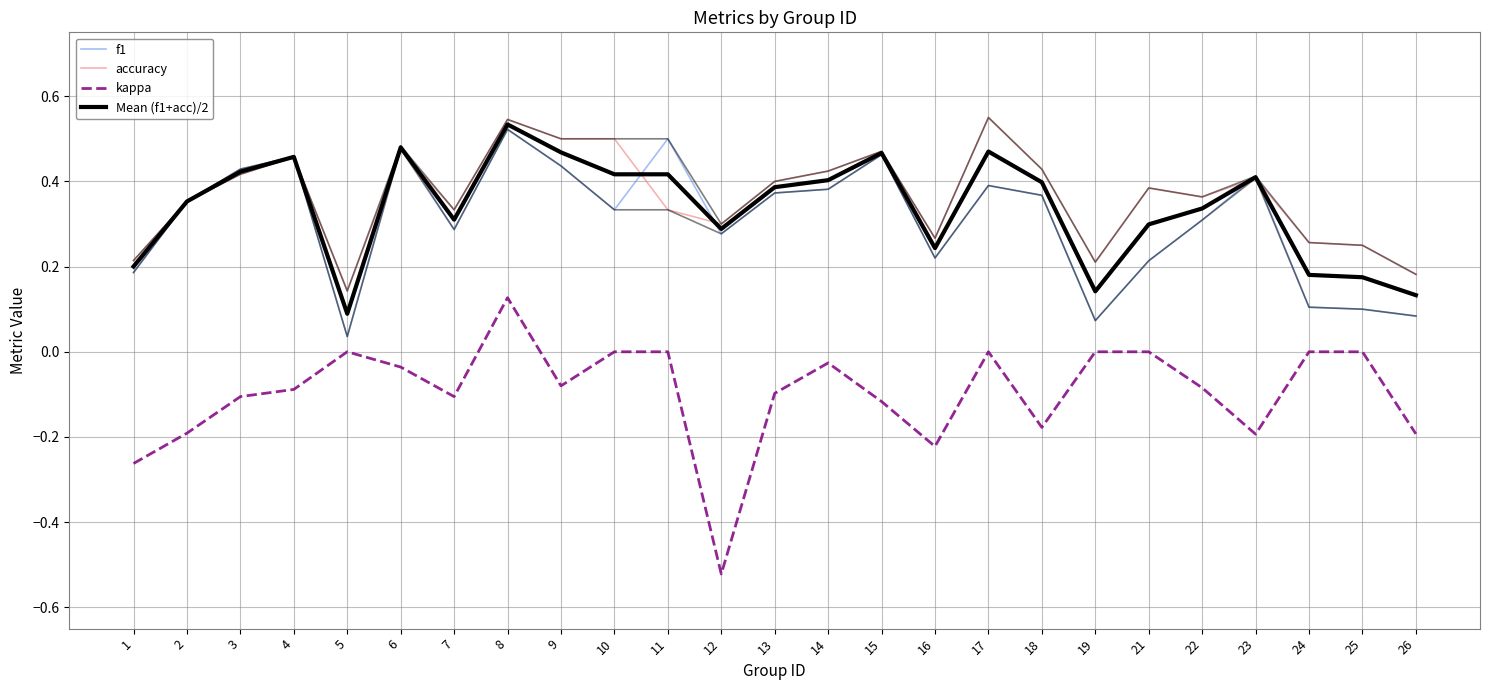

Reading left to right, transcribe all the data shown in this chart.

f1: 1=0.2	2=0.4	3=0.4	4=0.5	5=0.0	6=0.5	7=0.3	8=0.5	9=0.4	10=0.3	11=0.5	12=0.3	13=0.4	14=0.4	15=0.5	16=0.2	17=0.4	18=0.4	19=0.1	21=0.2	22=0.3	23=0.4	24=0.1	25=0.1	26=0.1
accuracy: 1=0.2	2=0.4	3=0.4	4=0.5	5=0.1	6=0.5	7=0.3	8=0.5	9=0.5	10=0.5	11=0.3	12=0.3	13=0.4	14=0.4	15=0.5	16=0.3	17=0.6	18=0.4	19=0.2	21=0.4	22=0.4	23=0.4	24=0.3	25=0.2	26=0.2
kappa: 1=-0.3	2=-0.2	3=-0.1	4=-0.1	5=0.0	6=-0.0	7=-0.1	8=0.1	9=-0.1	10=0.0	11=0.0	12=-0.5	13=-0.1	14=-0.0	15=-0.1	16=-0.2	17=0.0	18=-0.2	19=0.0	21=0.0	22=-0.1	23=-0.2	24=0.0	25=0.0	26=-0.2
Mean (f1+acc)/2: 1=0.2	2=0.4	3=0.4	4=0.5	5=0.1	6=0.5	7=0.3	8=0.5	9=0.5	10=0.4	11=0.4	12=0.3	13=0.4	14=0.4	15=0.5	16=0.2	17=0.5	18=0.4	19=0.1	21=0.3	22=0.3	23=0.4	24=0.2	25=0.2	26=0.1